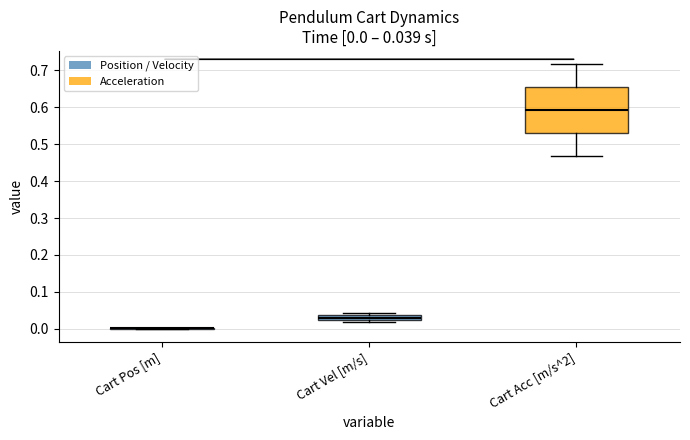

Comparing the boxes themselves (not the whiskers), which one is the tallest?

Cart Acc [m/s^2]